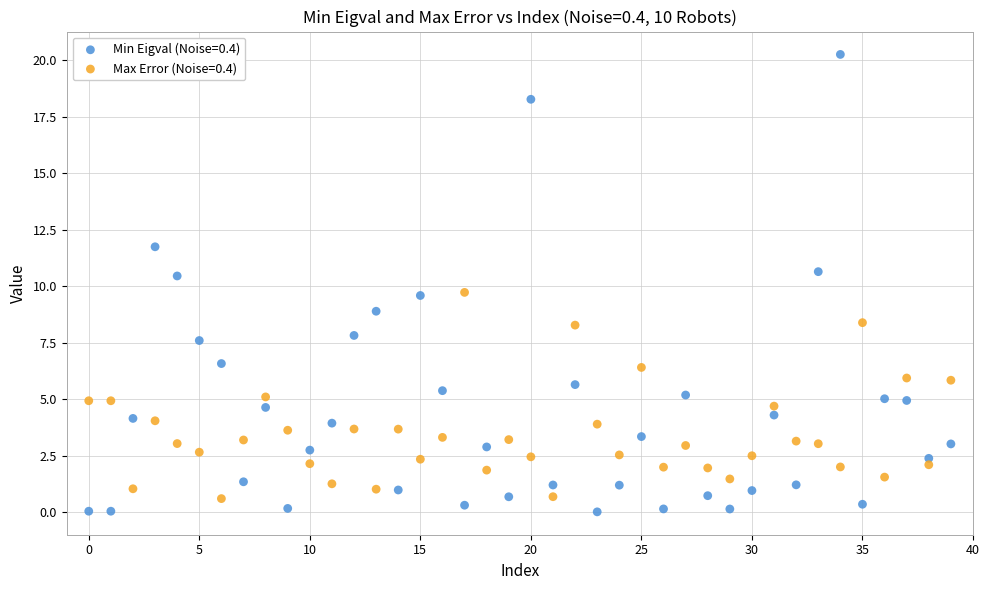

Across all data points, what is the range of Y values (max minus min)?

20.3